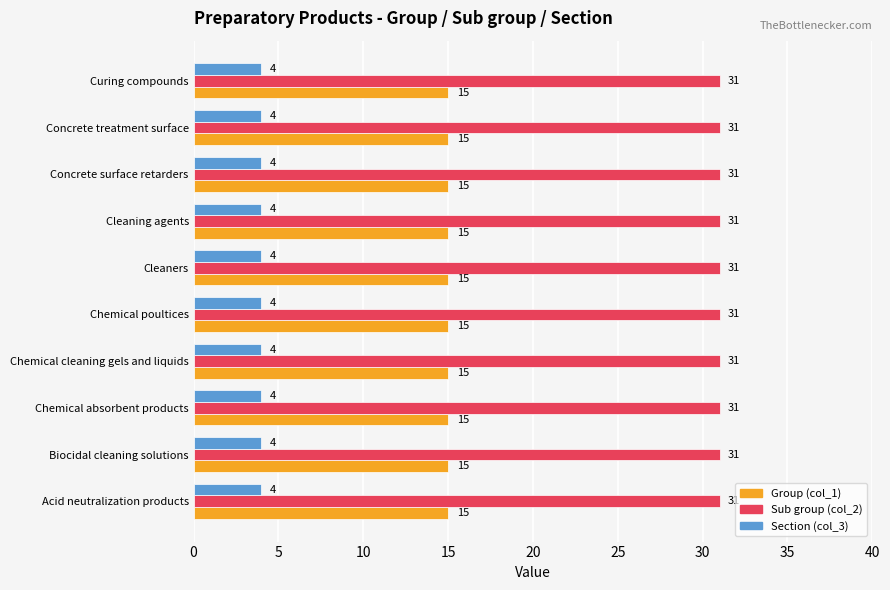

What is the total value across all series at Cleaners?

50